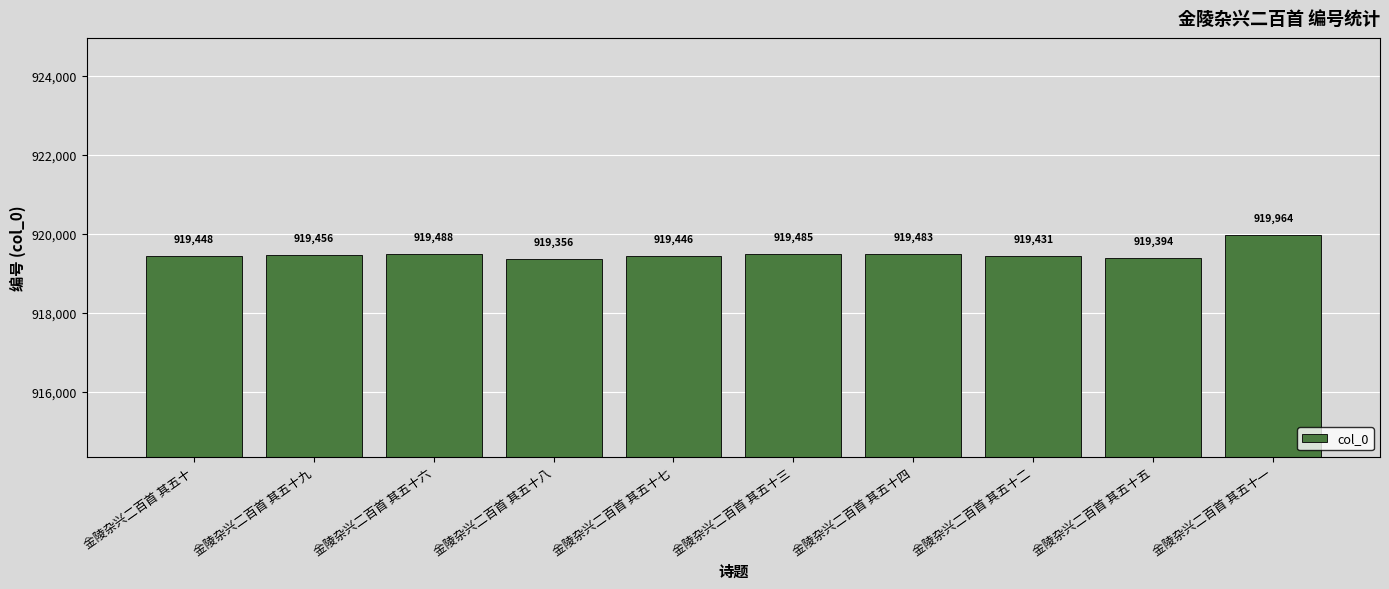

The chart shows a value of 919485 at 金陵杂兴二百首 其五十三. True or false?

True